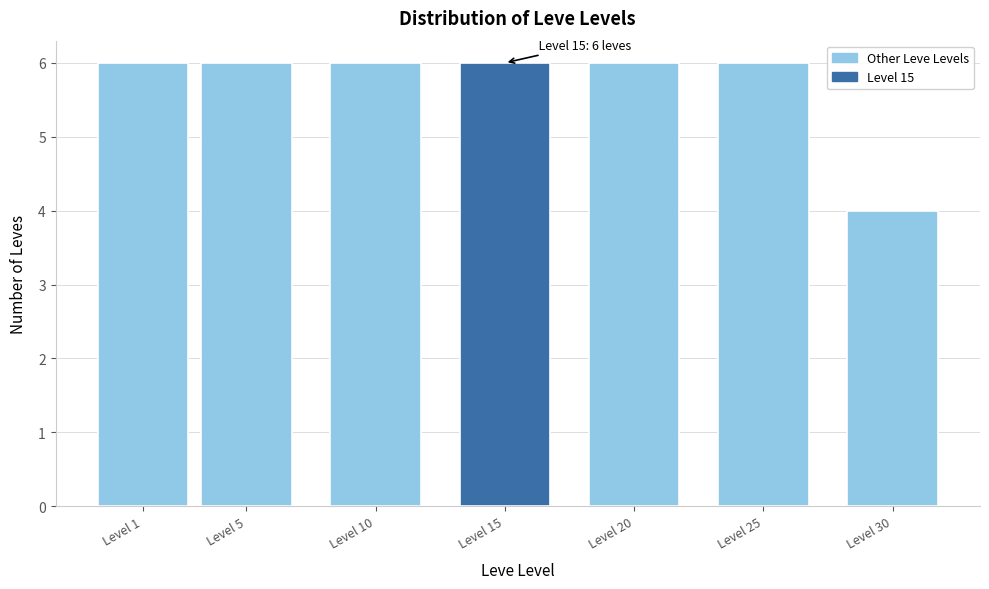

Reading left to right, extract all data points from this chart.

6	6	6	6	6	6	4